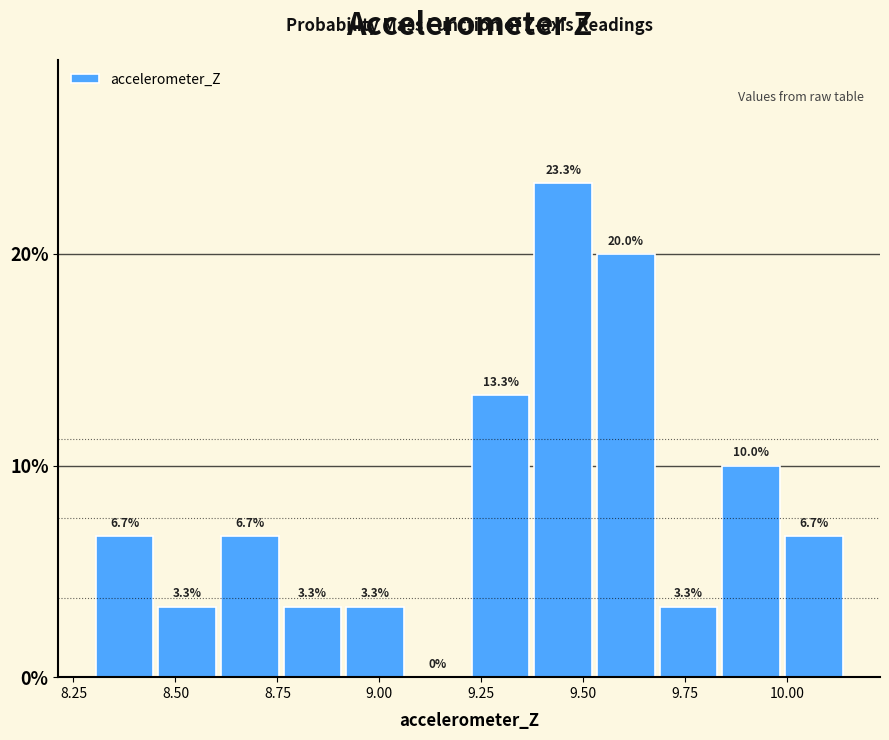

Read against the x-axis, roughly where is the centre of the tallest bar?

9.45